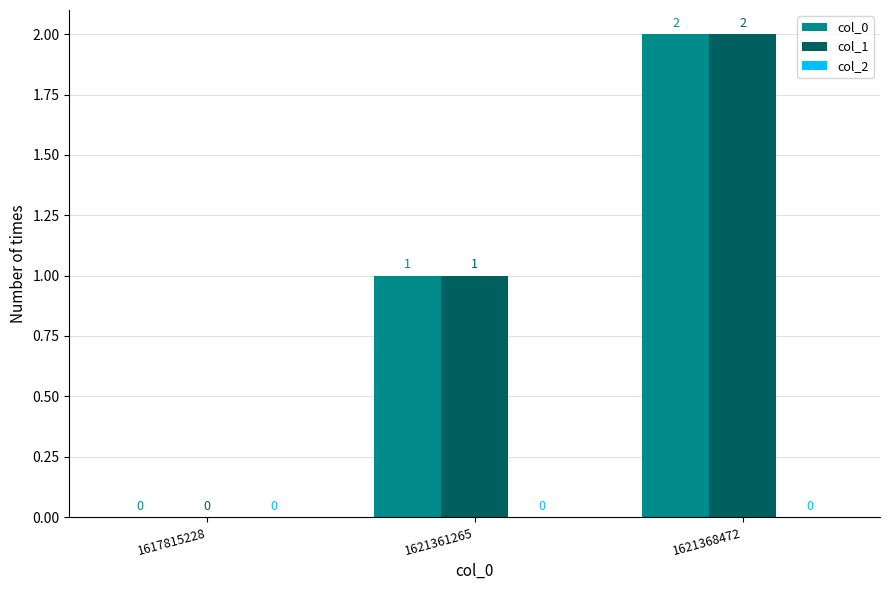

How many col_0 values are between 0 and 2?

3